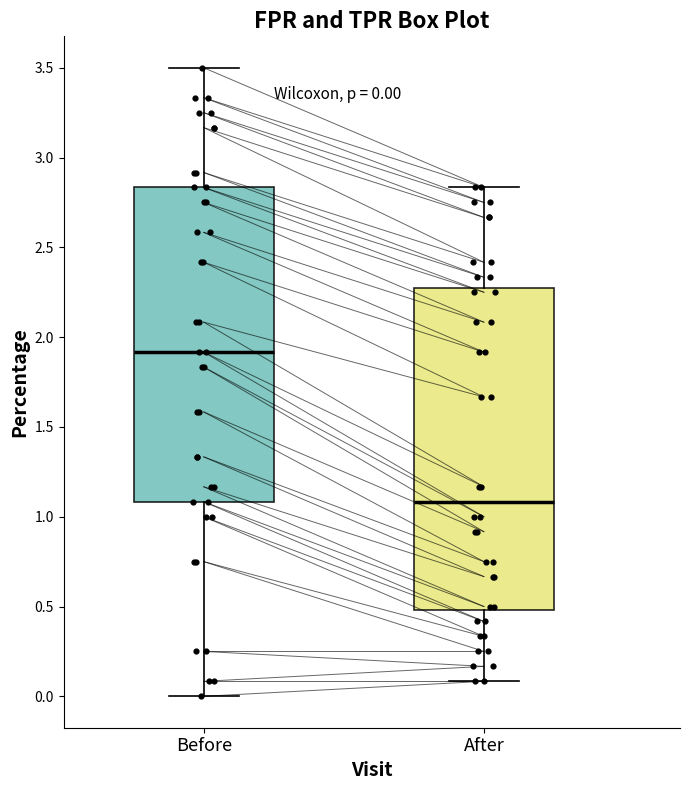

Which box has the highest median line?

Before